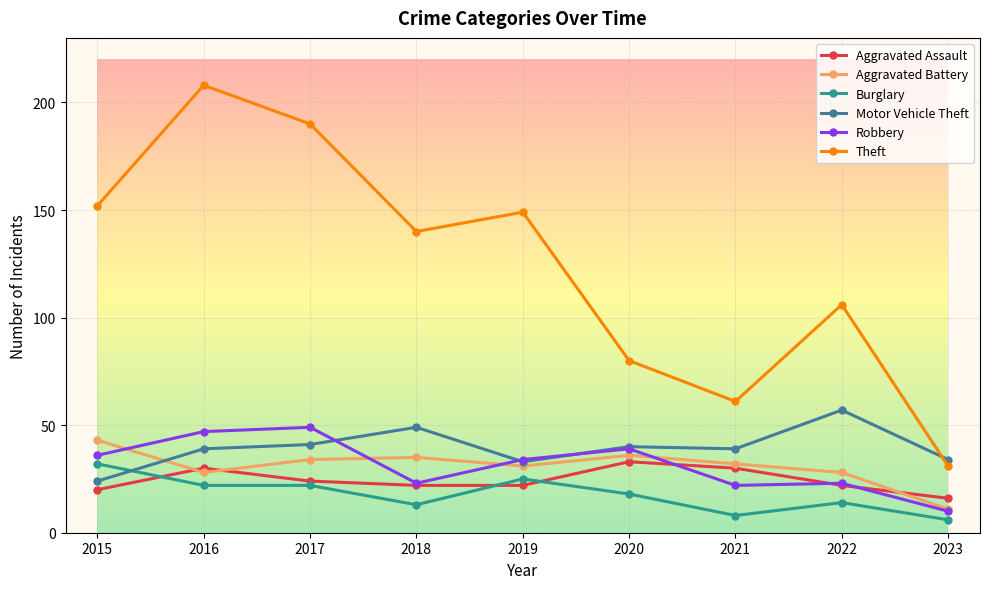

True or false: Theft has a value of 80 at 2020.

True